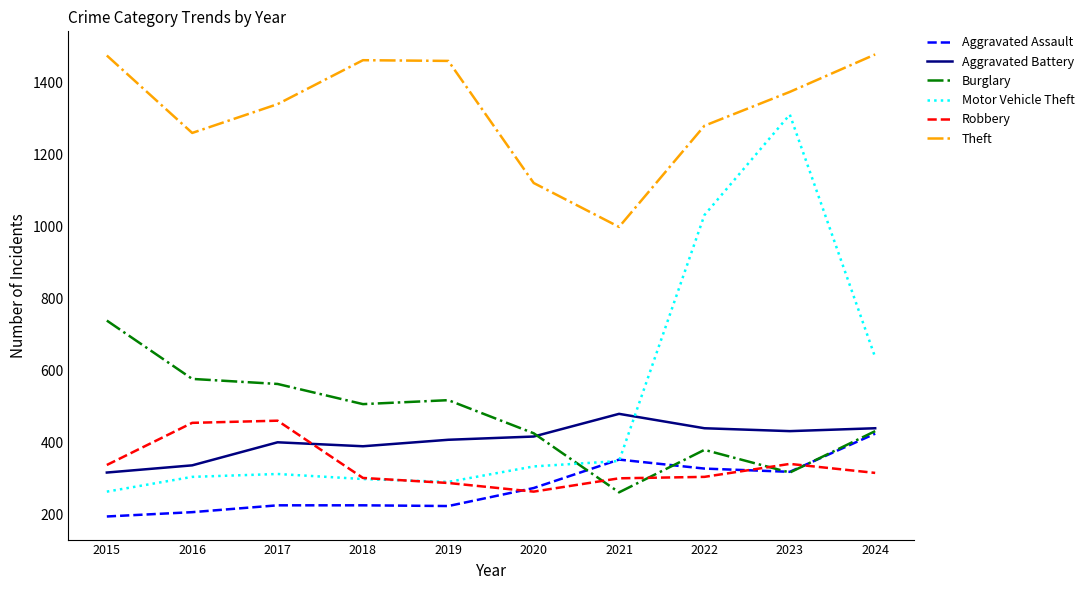

Which category has the lowest value in the Aggravated Battery series?

2015